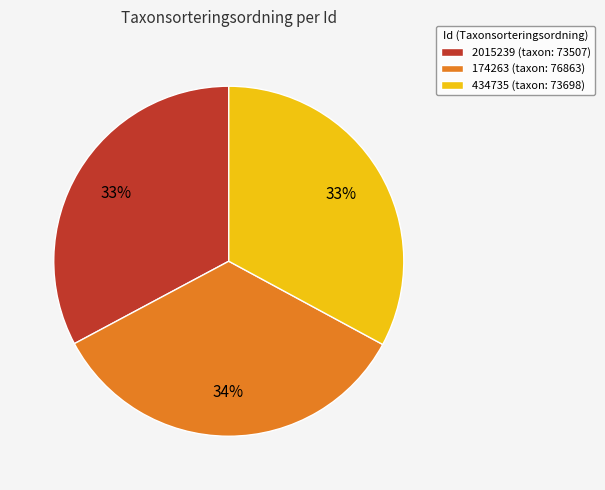

The 2015239 slice represents 33% of the pie. True or false?

True